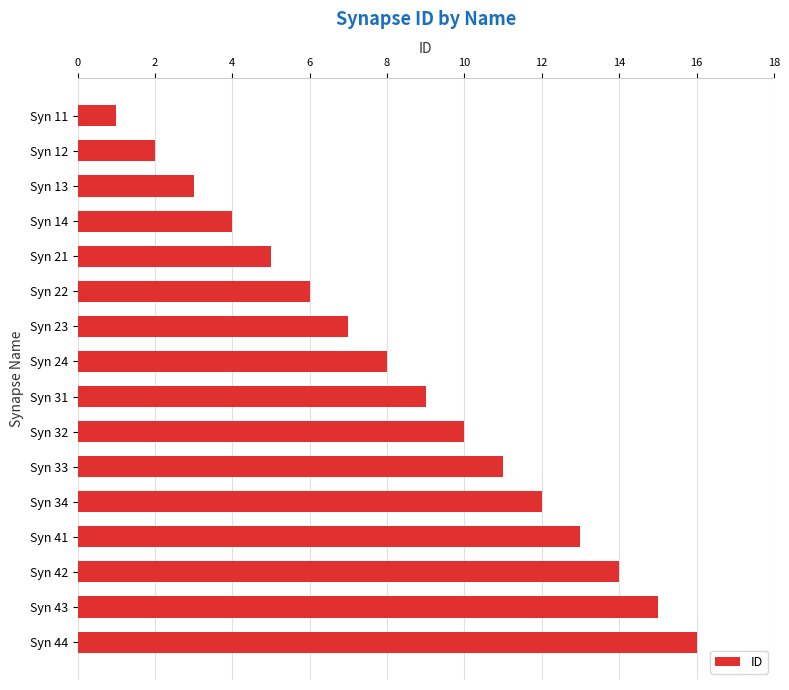

Approximately how many times larger is the value at Syn 21 compared to Syn 41?

0.4